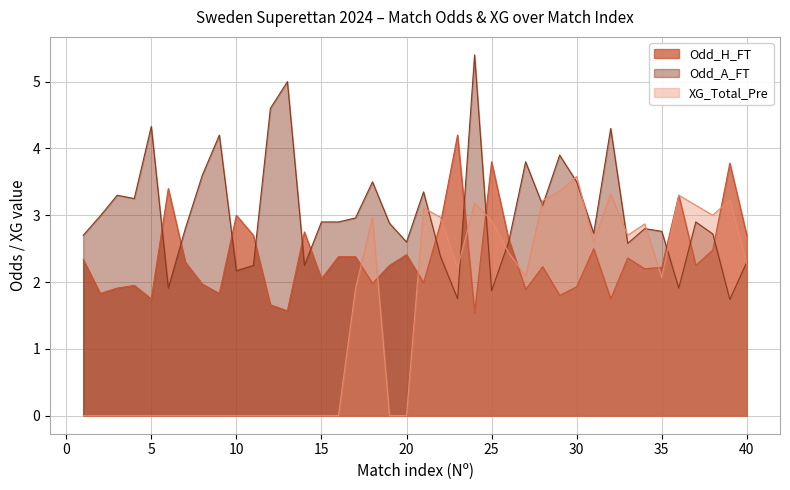

Read the Odd_A_FT value at 29.

3.9